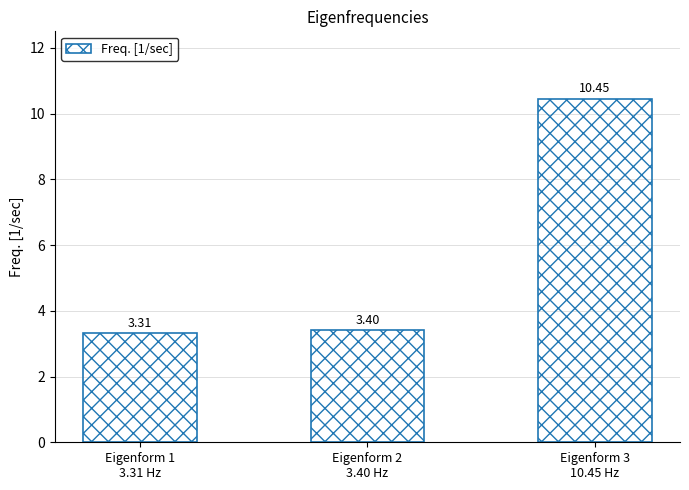

Rank the categories by value from highest to lowest.

Eigenform 3
10.45 Hz, Eigenform 2
3.40 Hz, Eigenform 1
3.31 Hz